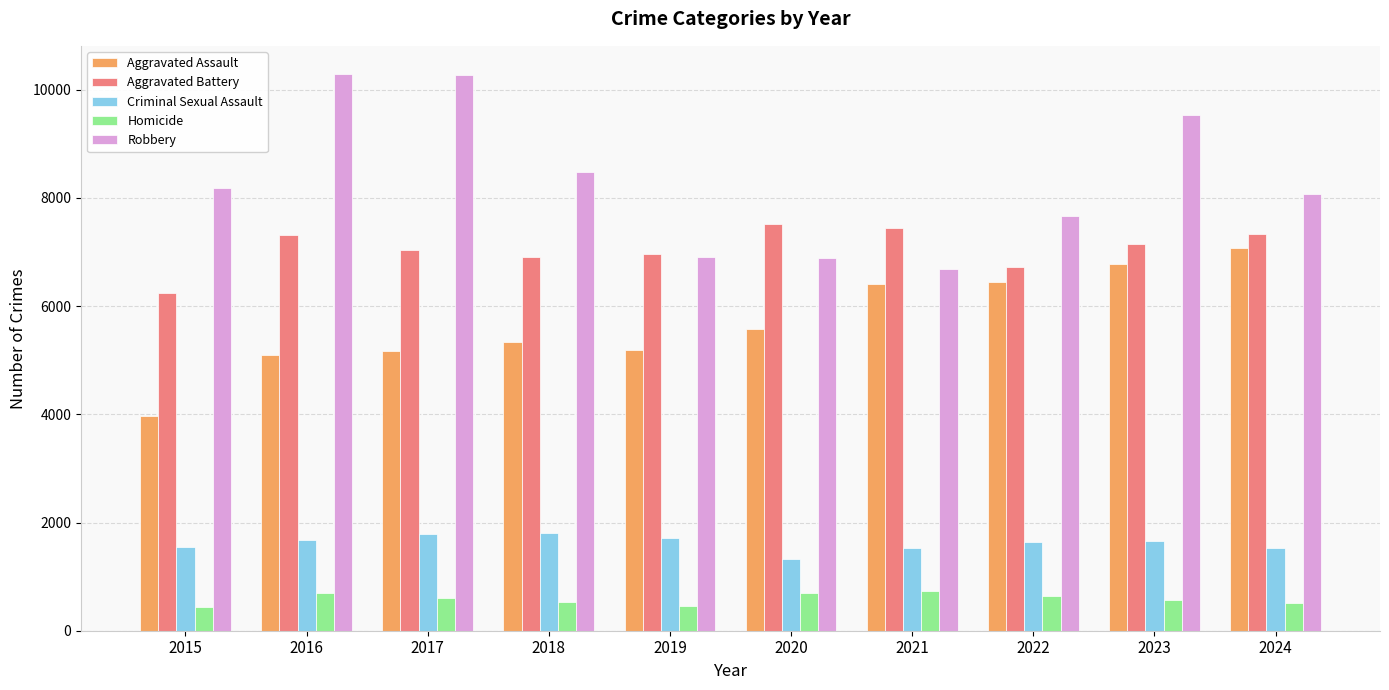

At how many categories does at least one series exceed 2583?

10